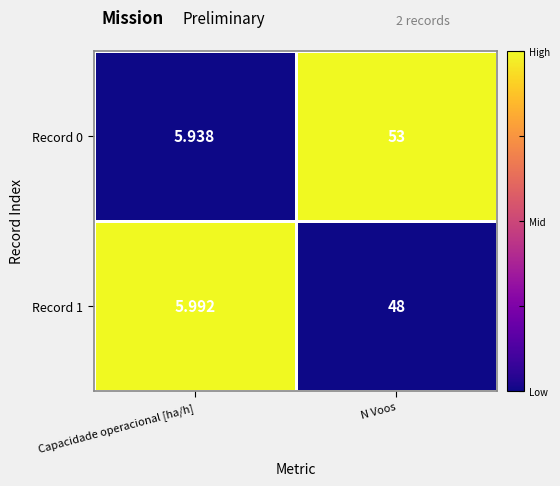

At which label is Record 0 closest to 29?

Capacidade operacional [ha/h]